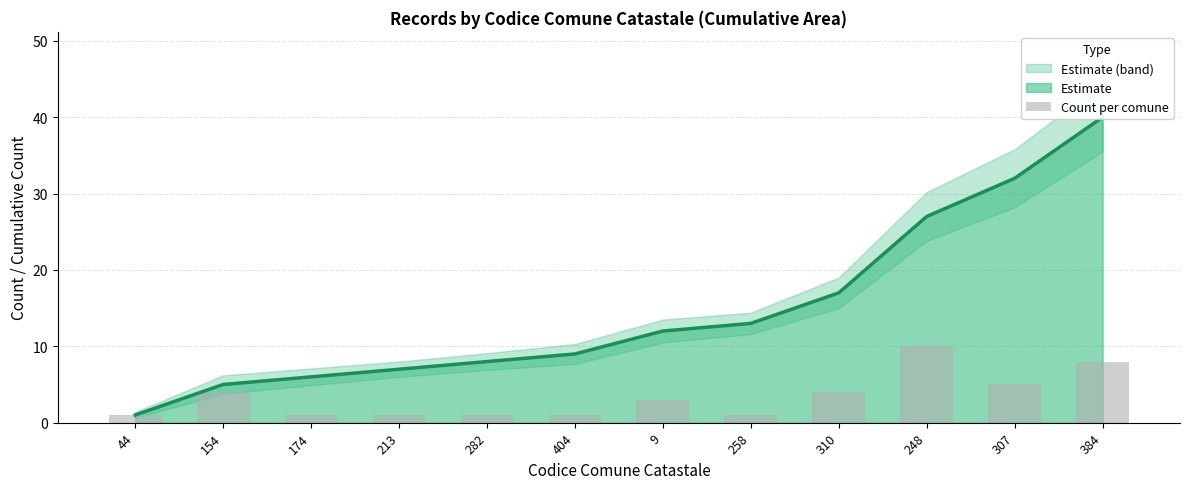

Rank the categories by value from highest to lowest.

248, 384, 307, 154, 310, 9, 44, 174, 213, 282, 404, 258